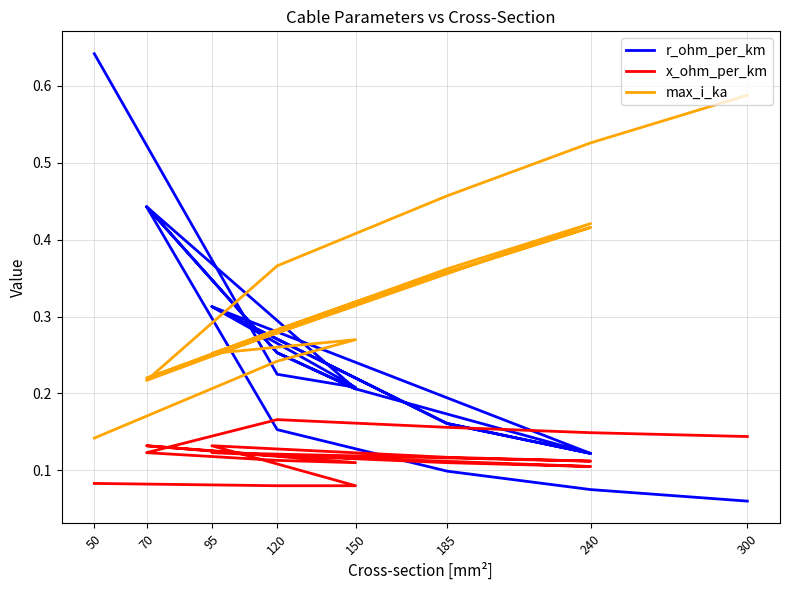

What is the label of the 18th point from the right?

120